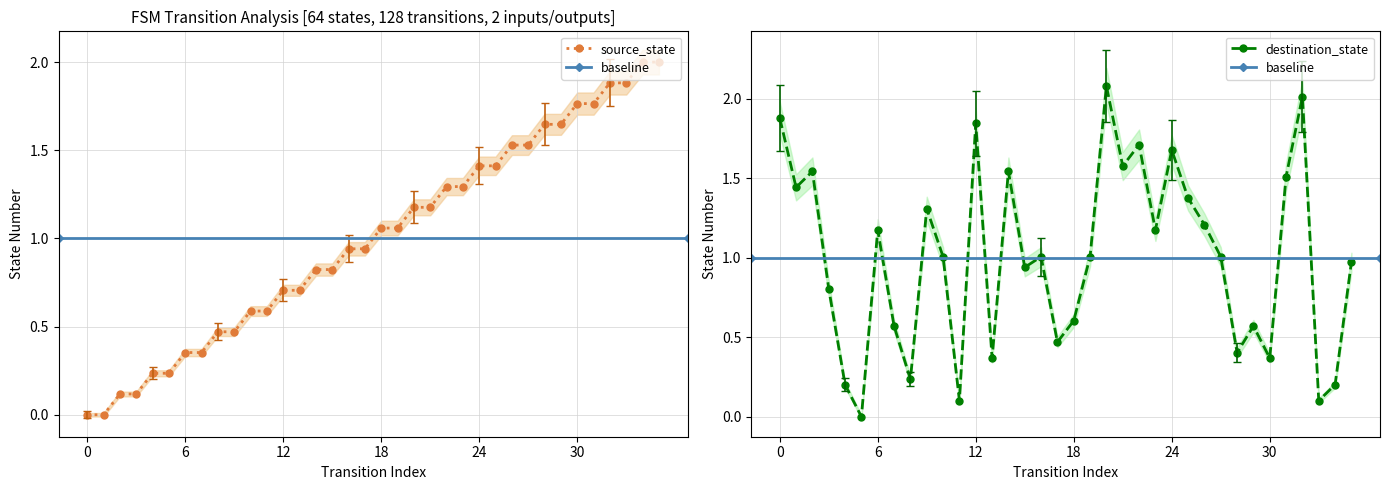

True or false: destination_state has more than 2 points higher than both neighbors.

True